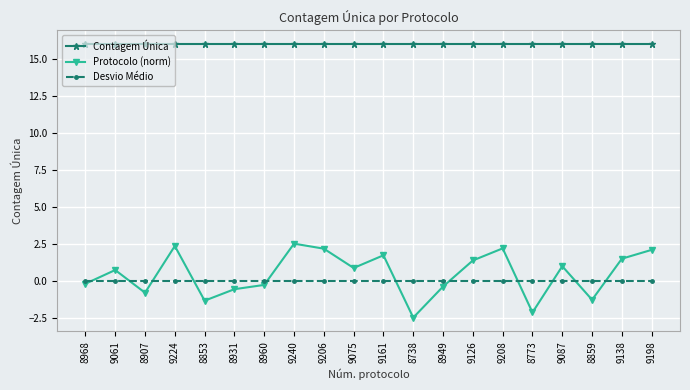

True or false: Protocolo (norm) has a value of 0.7 at 9061.

True